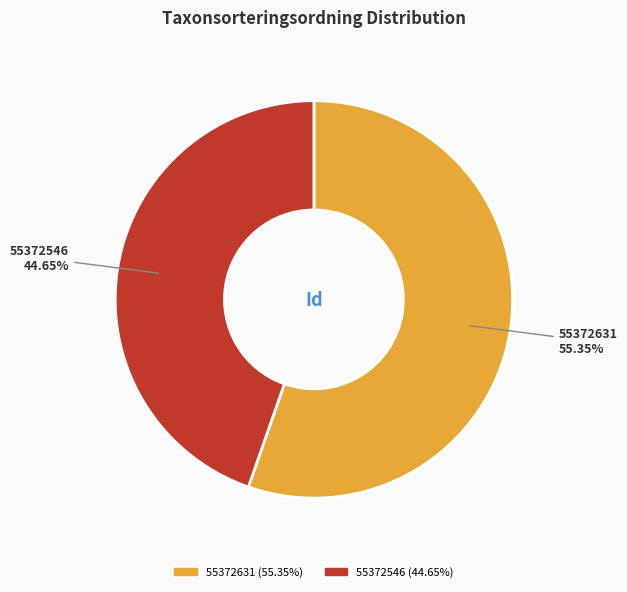

The 55372546 slice represents 45% of the pie. True or false?

True